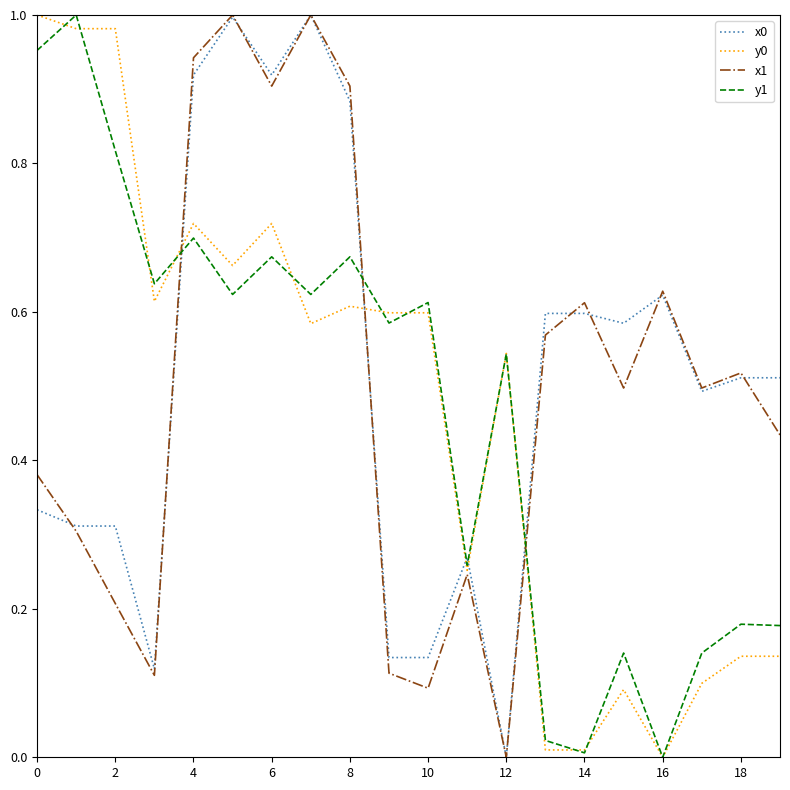

True or false: y1 and x0 cross at least once.

True